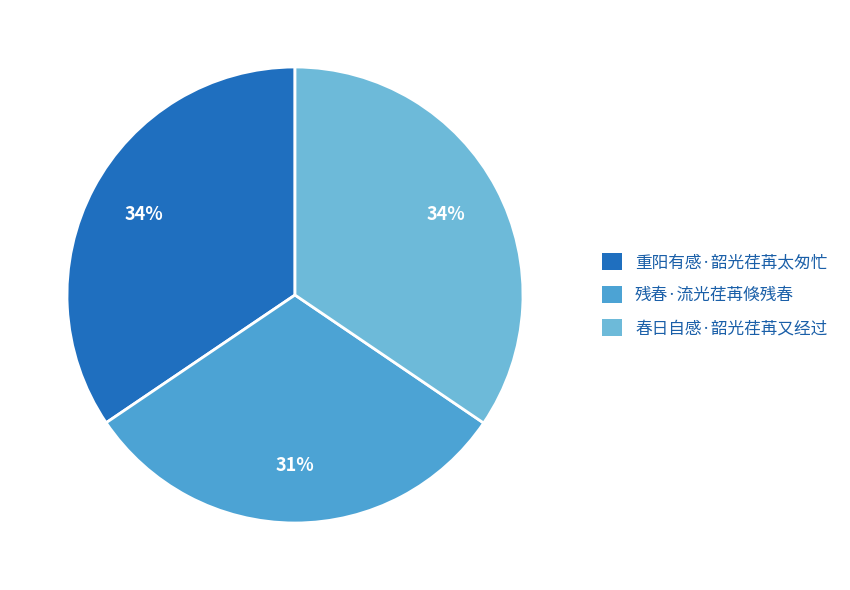

Approximately how many times larger is the value at 重阳有感·韶光荏苒太匆忙 compared to 残春·流光荏苒倏残春?

1.1